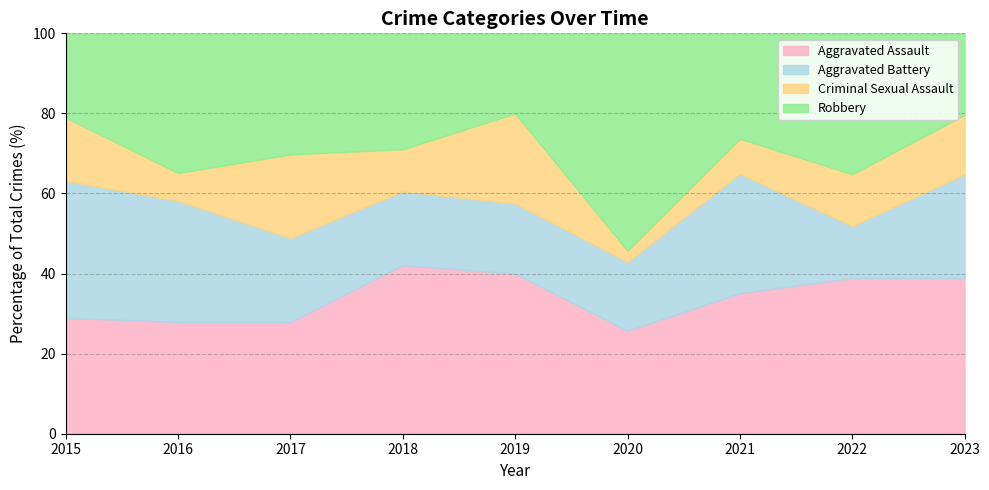

The Aggravated Assault series shows 25.7 at 2020. True or false?

True